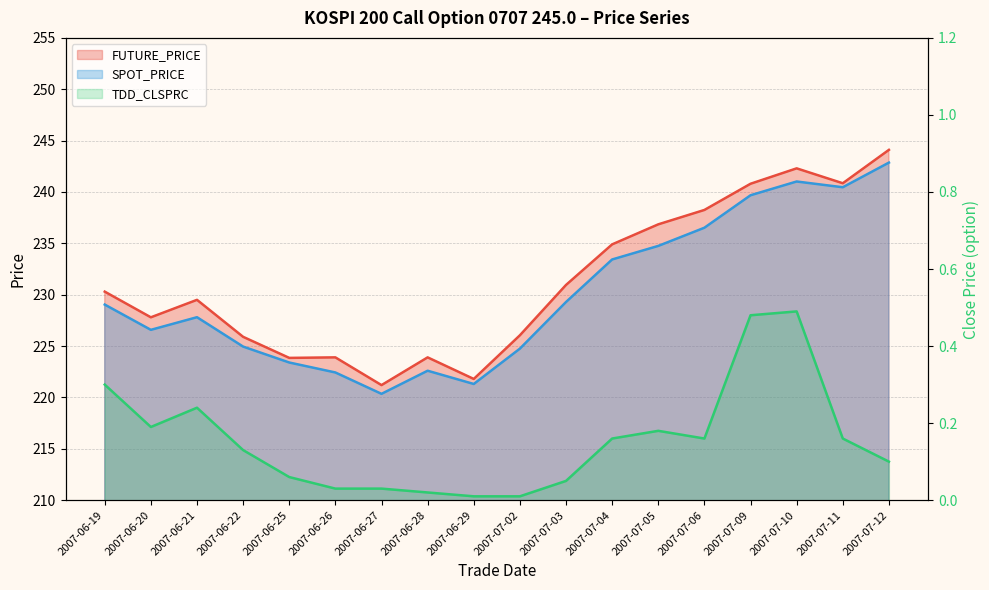

Between 2007-06-21 and 2007-07-05, which is larger?

2007-07-05